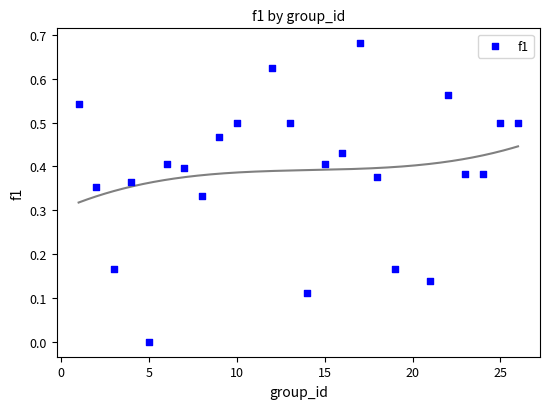

What is the range of X values (max minus min)?

25.0